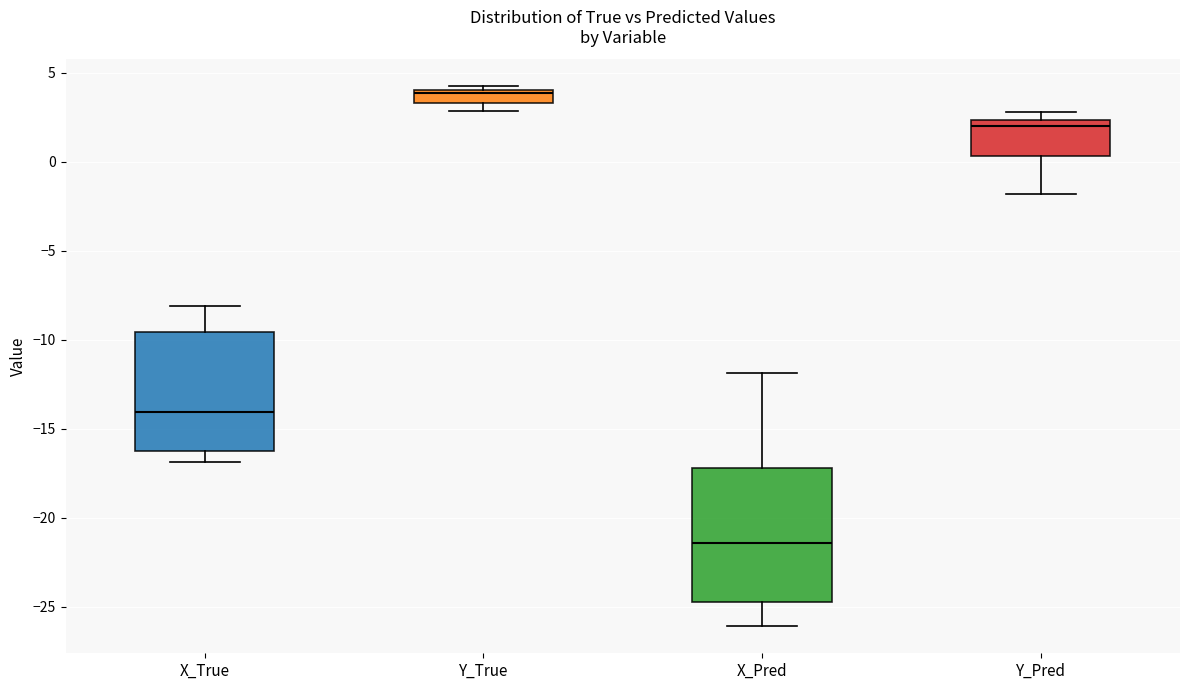

Reading left to right, transcribe this box plot: for each box, give where its median line is, the range the box spans, and where its two whiskers end, as read against the y-axis. The values are not printed on the chart, so give them approximately, as read against the axis.

X_True: median -14.0, box -16.0 to -9.5, whiskers -17.0 to -8.0
Y_True: median 4.0 (just below the box's upper edge), box 3.5 to 4.0, whiskers 3.0 to 4.0 (just above the box's upper edge)
X_Pred: median -21.5, box -24.5 to -17.0, whiskers -26.0 to -12.0
Y_Pred: median 2.0, box 0.5 to 2.5, whiskers -2.0 to 3.0